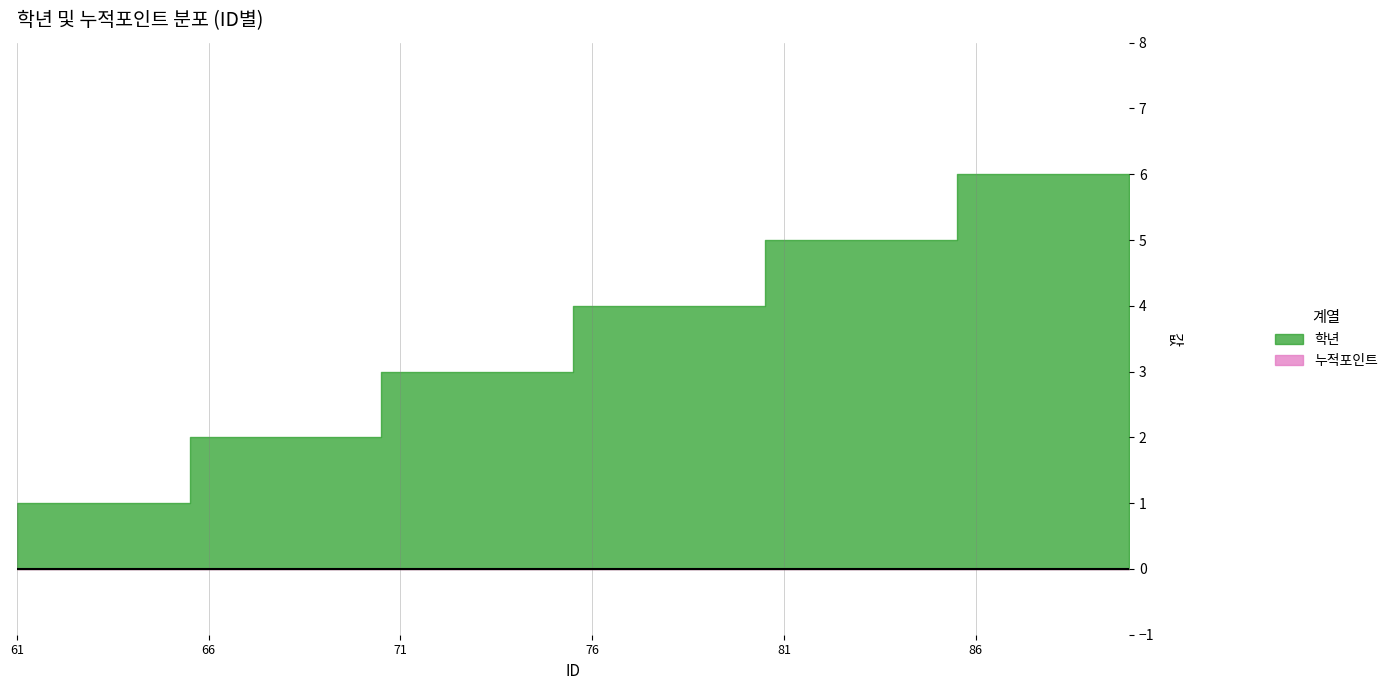

Does the chart have visible grid lines?

Yes